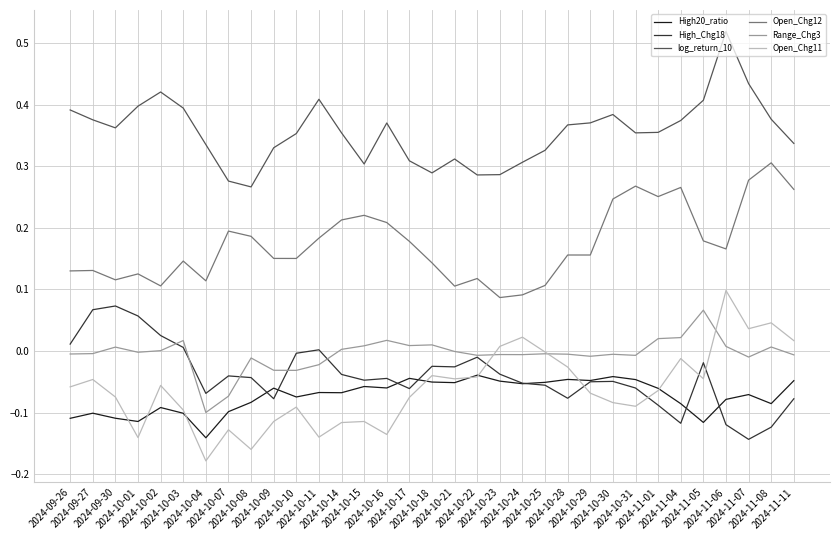

True or false: log_return_10 and High_Chg18 cross at least once.

False